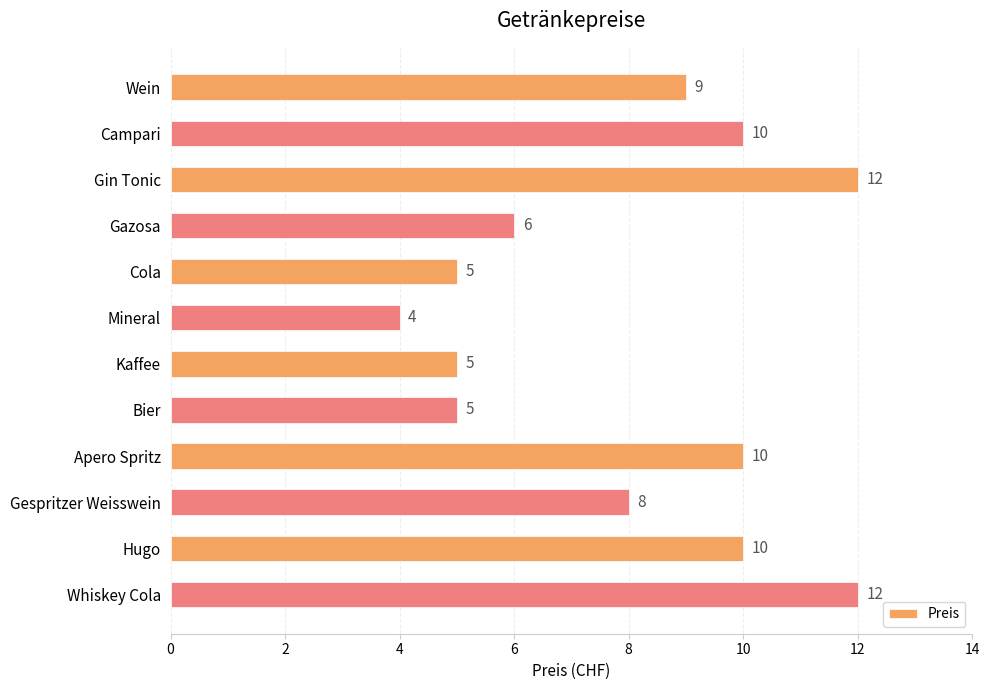

What is the minimum value shown in the chart?

4